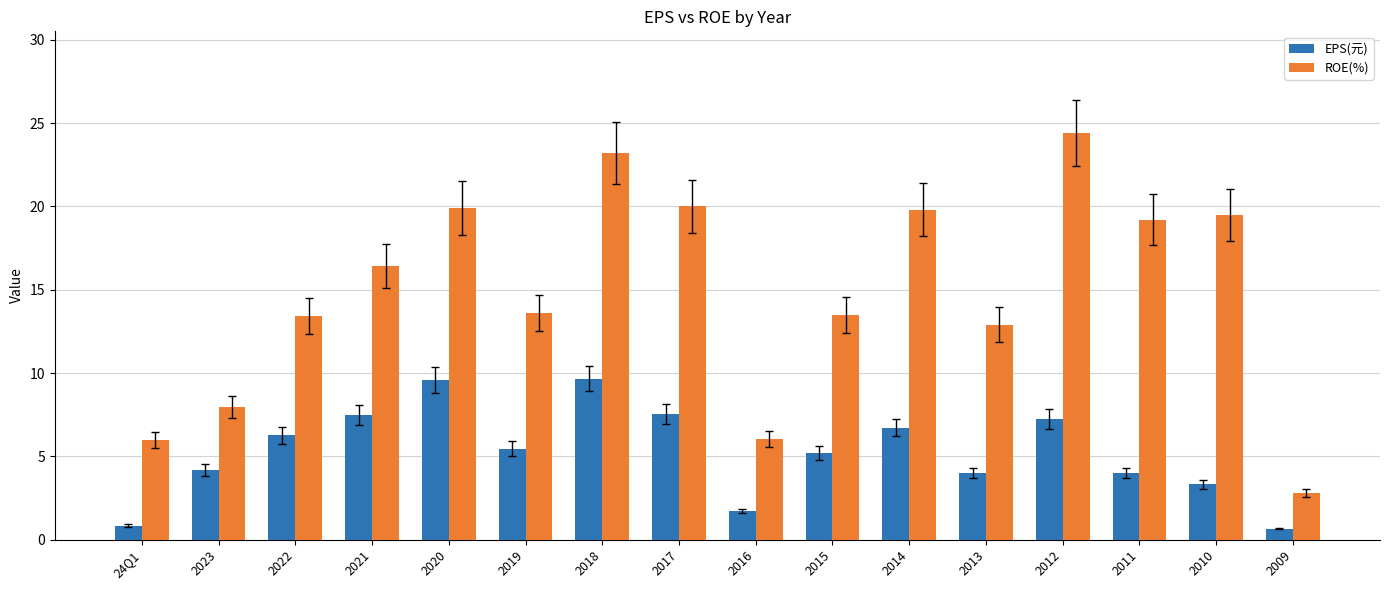

What is the sum of all EPS(元) values?

83.9